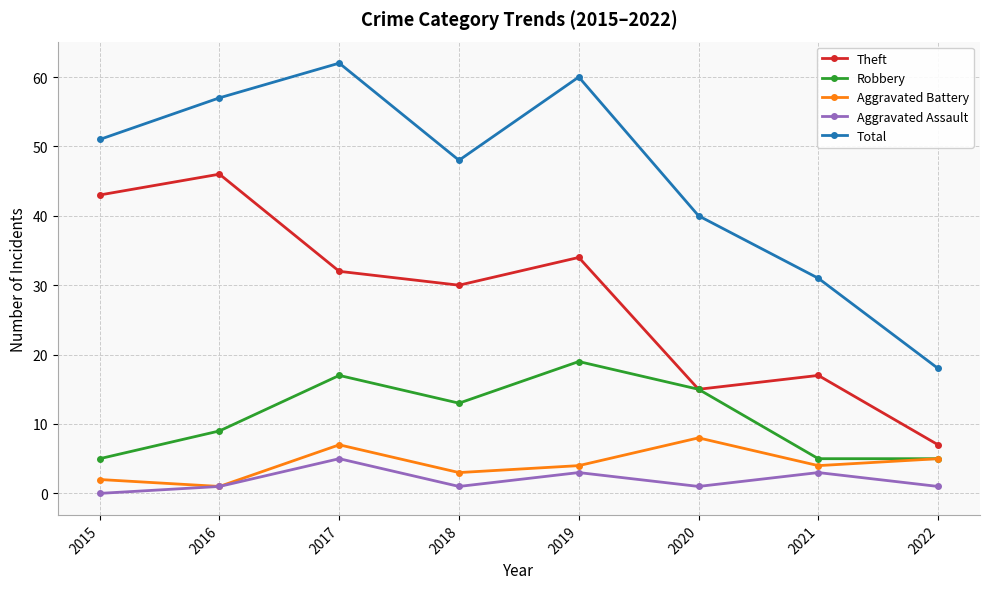

What is the value of the Total point at the 3rd from the left?

62